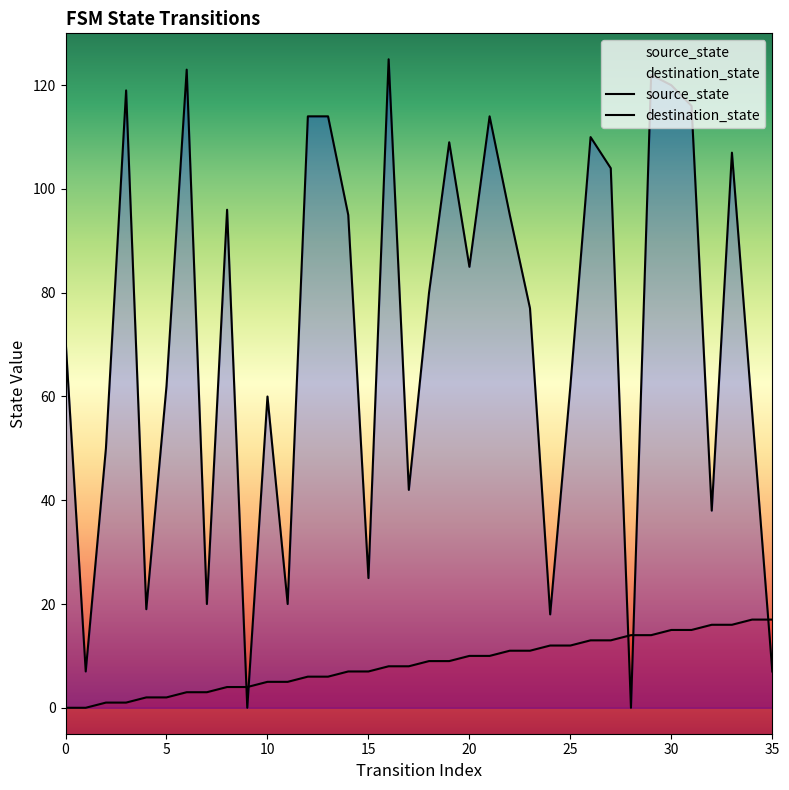

After their last crossing, which series has the higher values: source_state or destination_state?

source_state